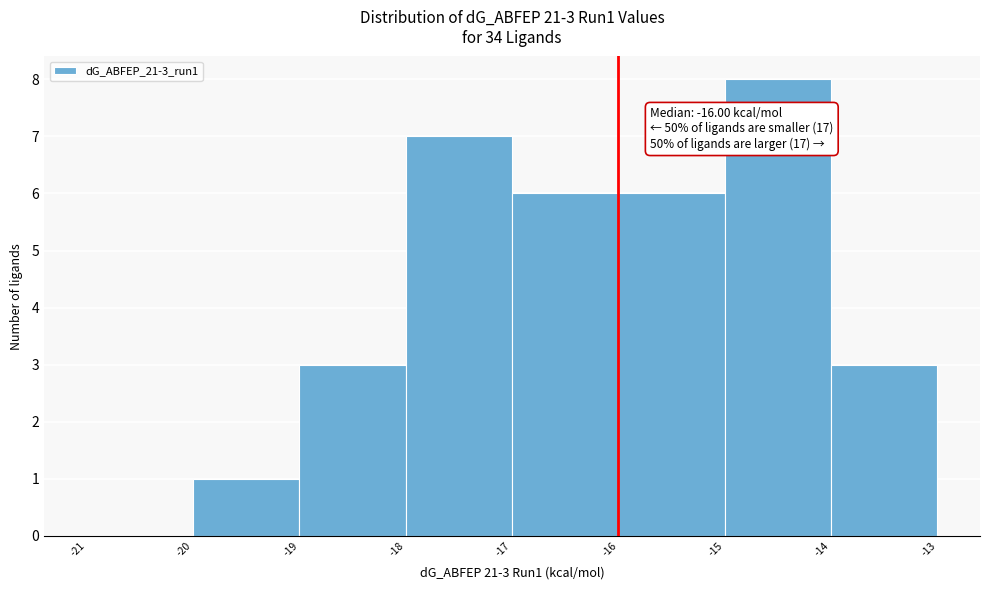

Which range on the x-axis has the tallest bar?

-15 to -14